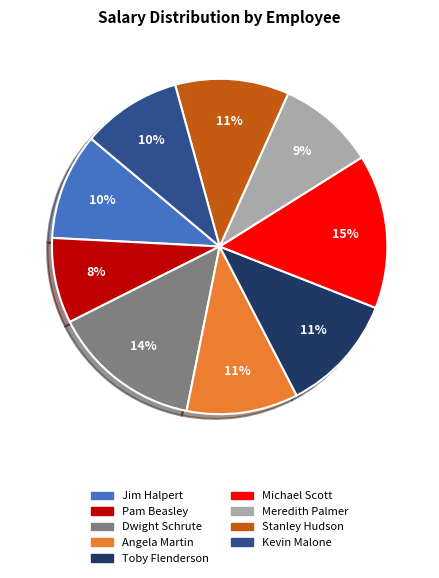

Approximately how many times larger is the value at Stanley Hudson compared to Angela Martin?

1.0